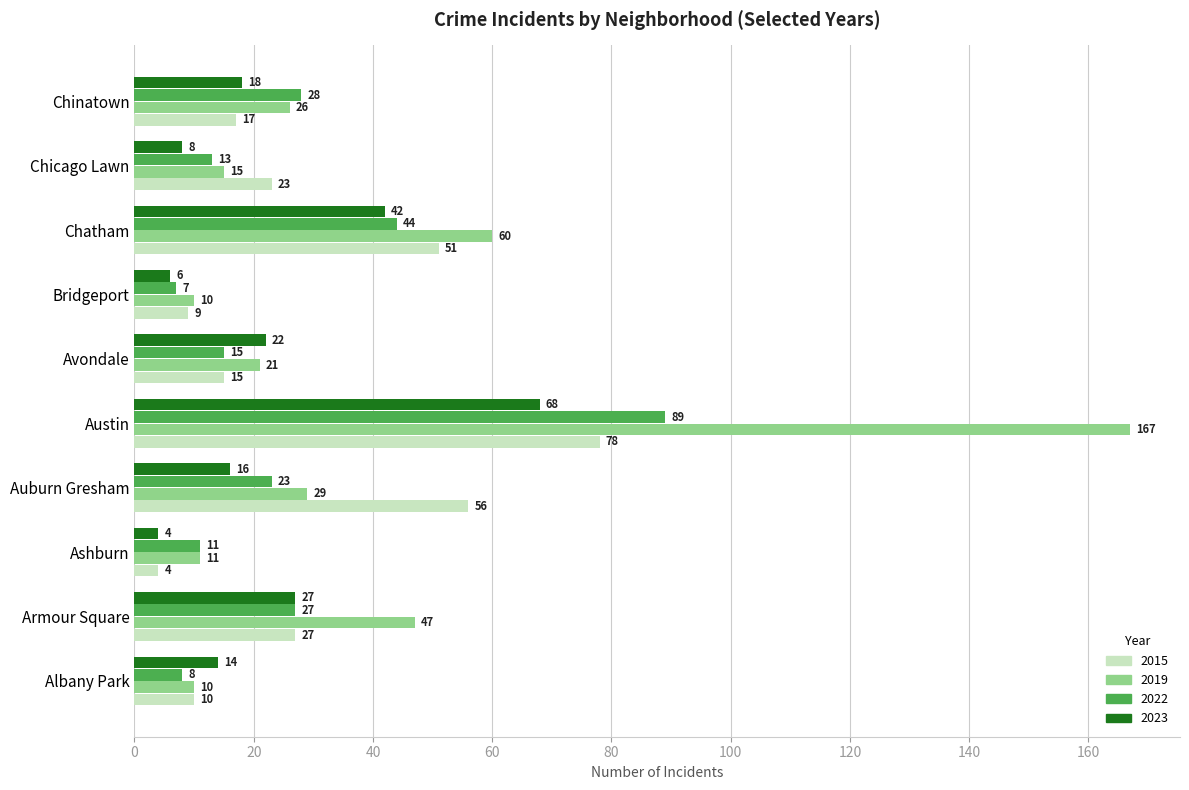

Which series has the largest total across all categories?

2019